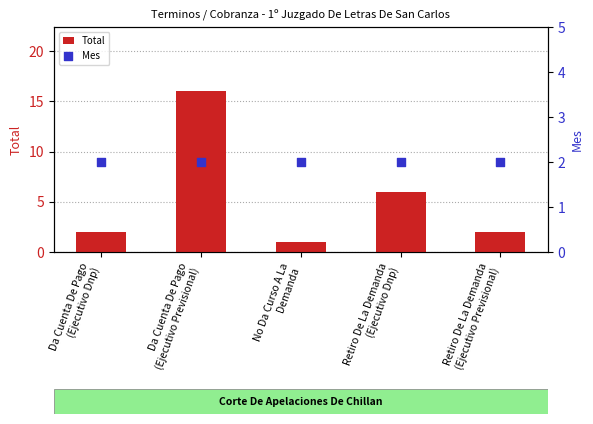

At how many categories does at least one series exceed 3?

2